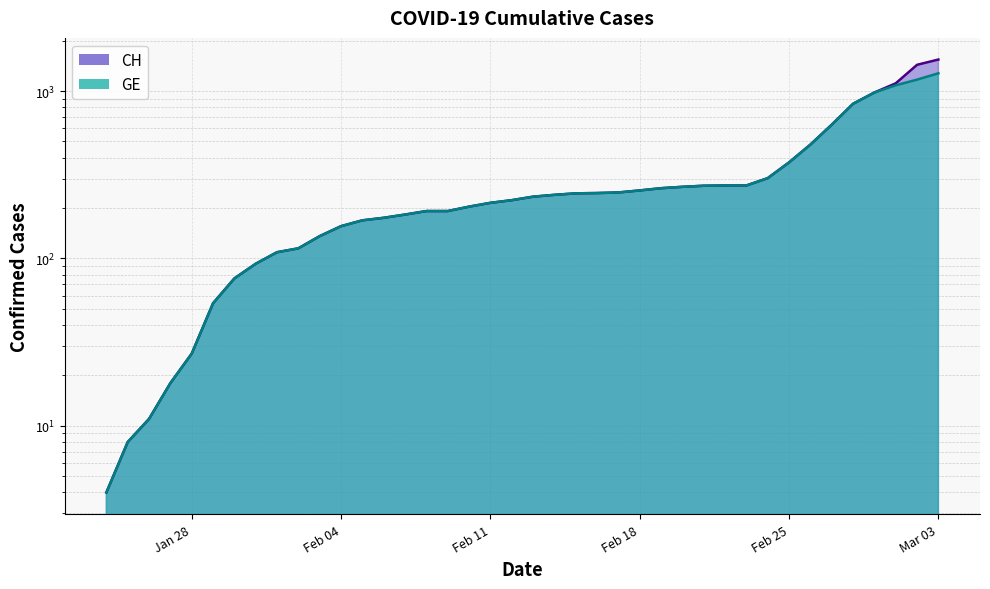

True or false: GE and CH cross at least once.

False